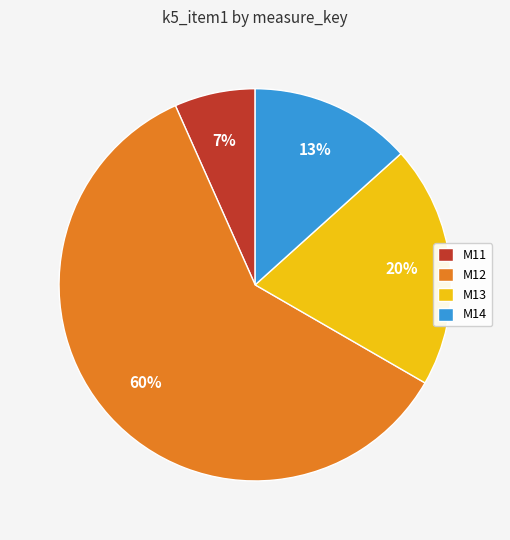

Which has a higher value, M12 or M14?

M12